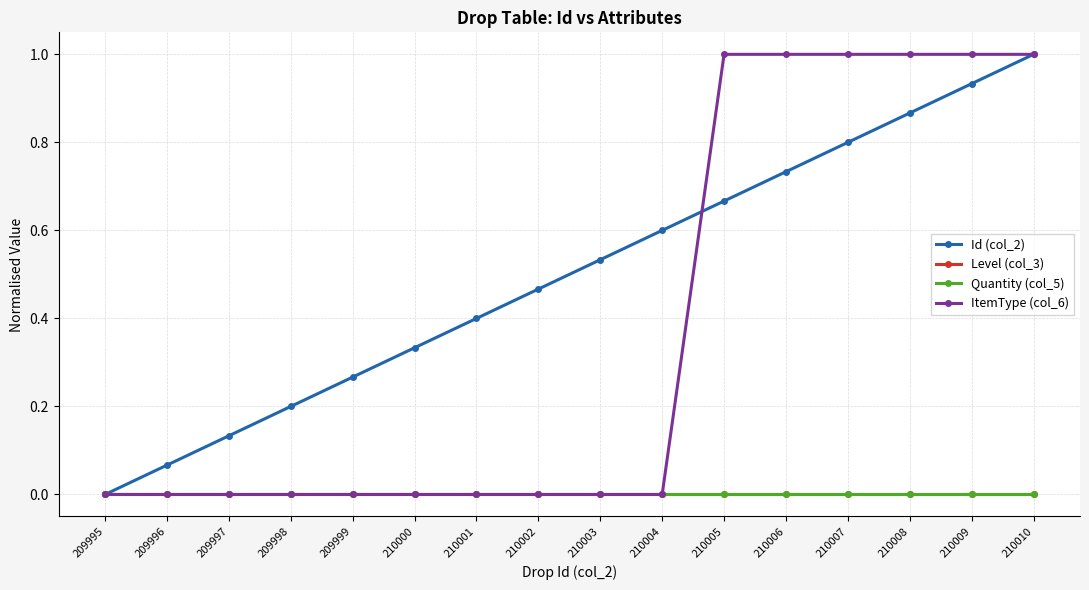

Is this an area chart (filled region under the line)?

No